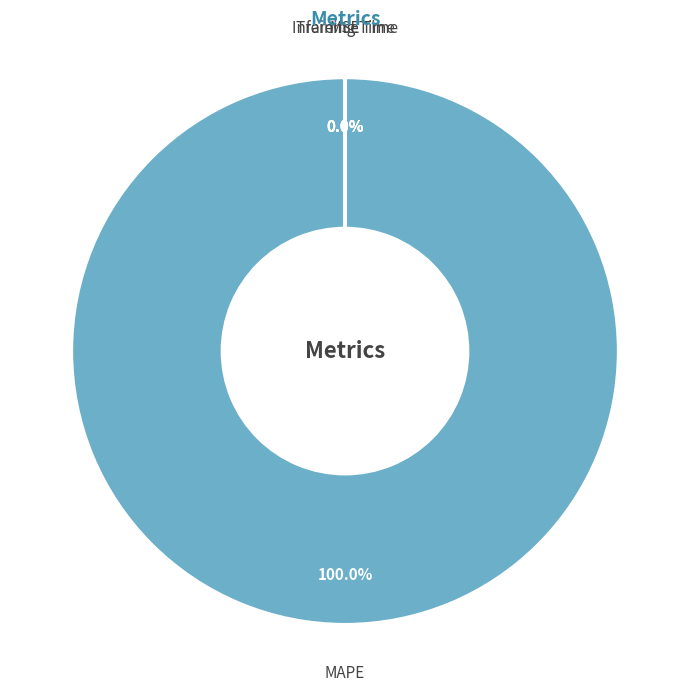

What is the majority slice?

MAPE